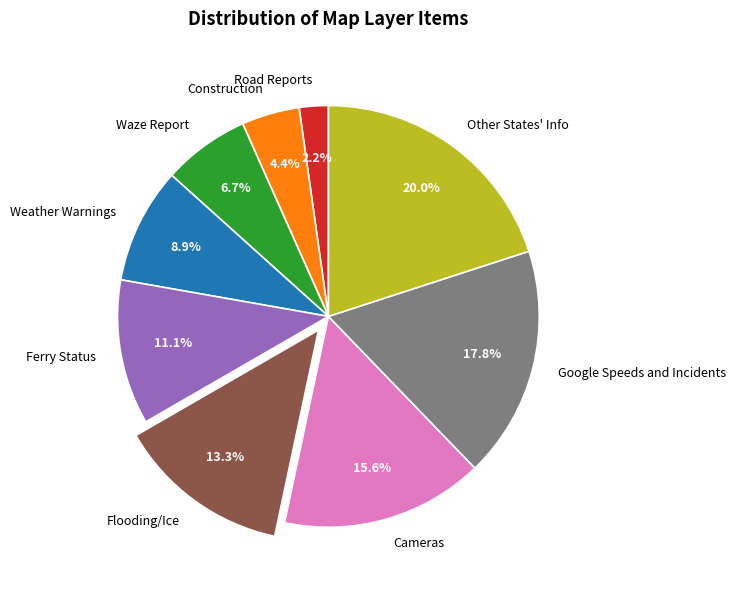

Is there a majority slice in this chart?

No